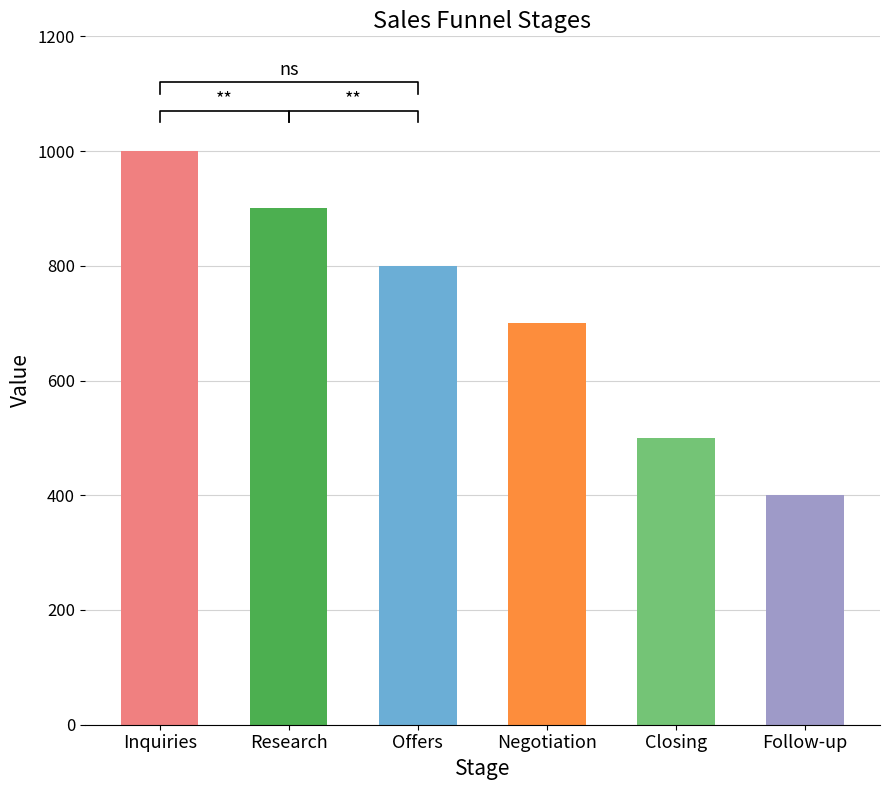

True or false: the data shows 500 at Closing.

True